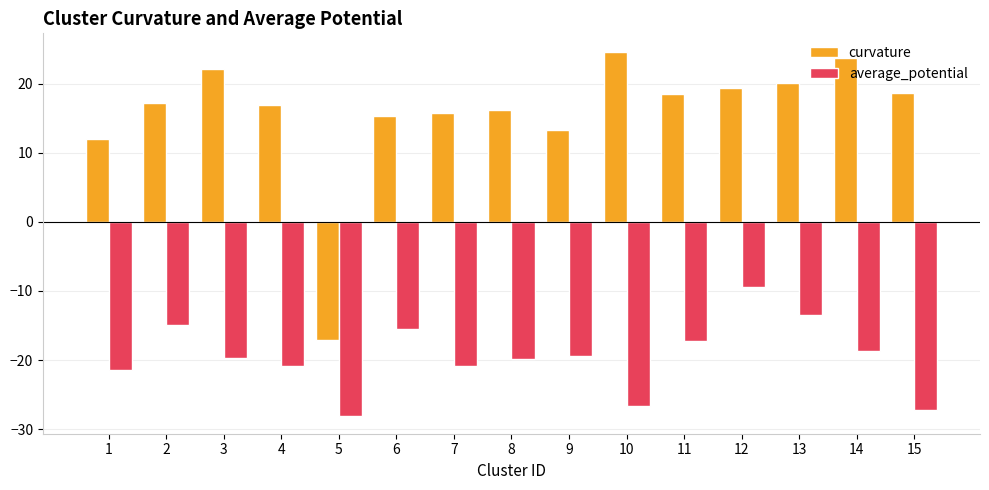

What is the difference between the highest and lowest values at 15?

45.9